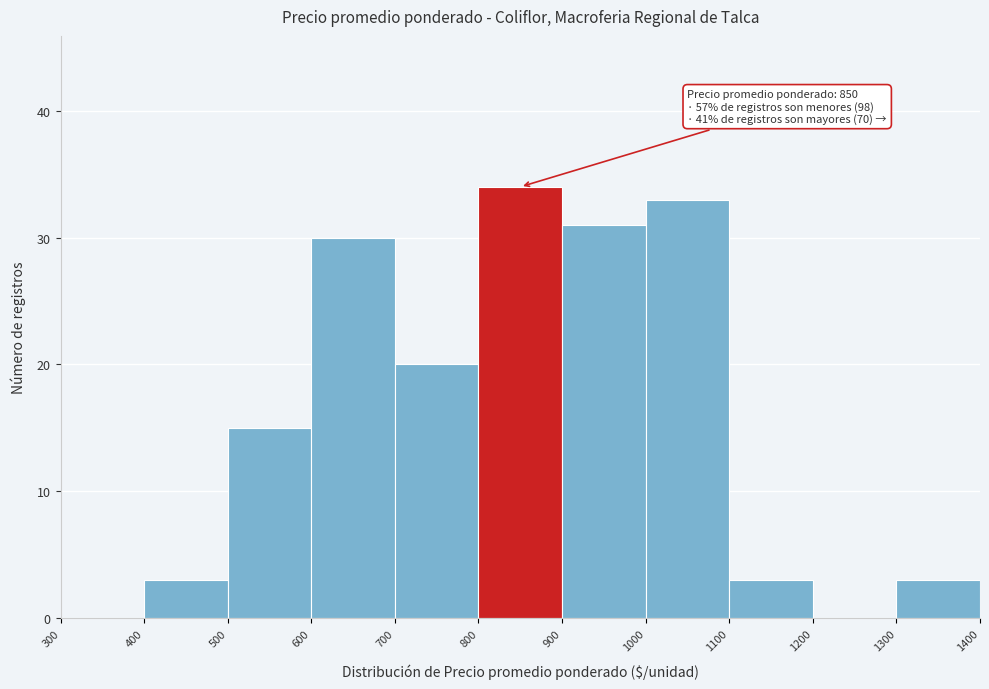

Which range on the x-axis has the tallest bar?

800 to 900